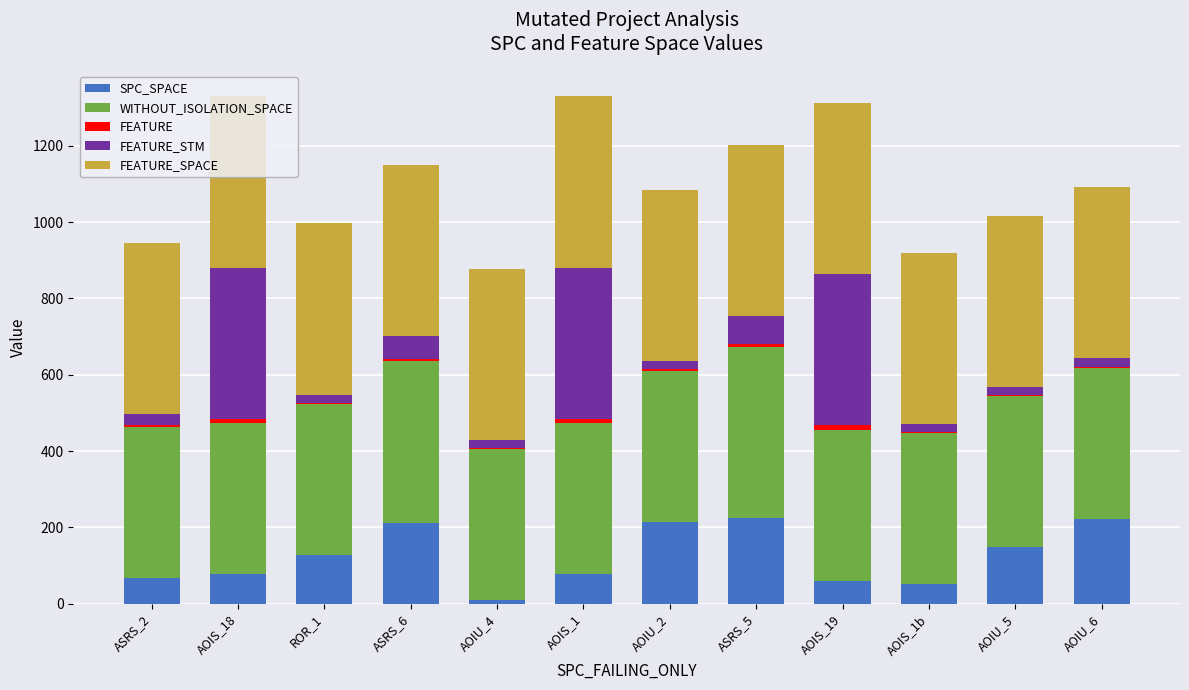

What is the sum of all SPC_SPACE values?

1485